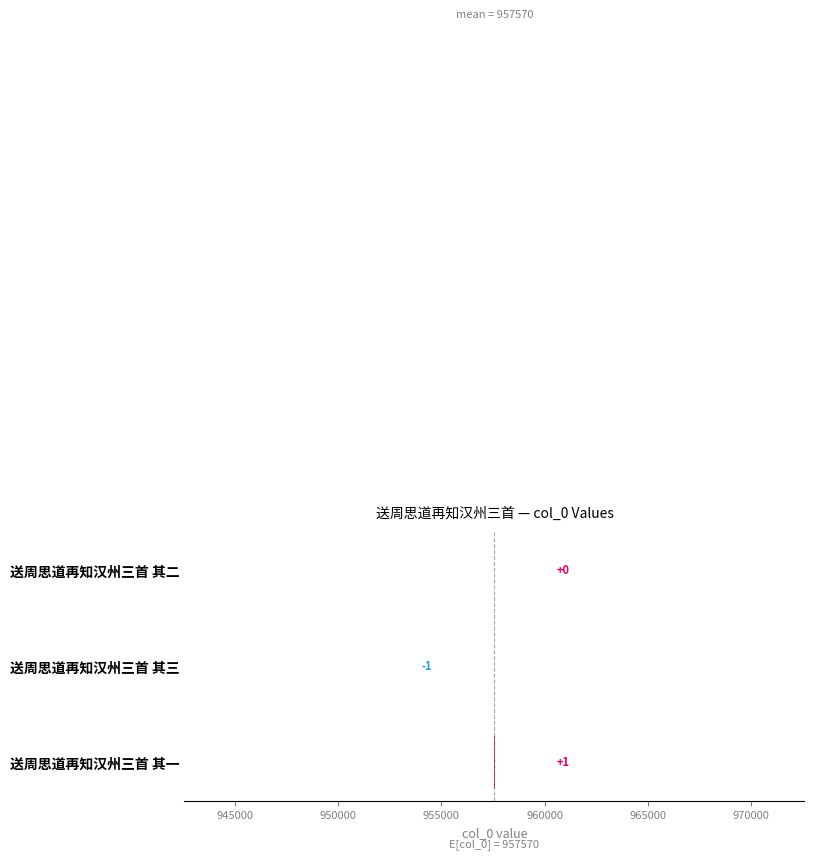

What is the maximum value shown in the chart?

1